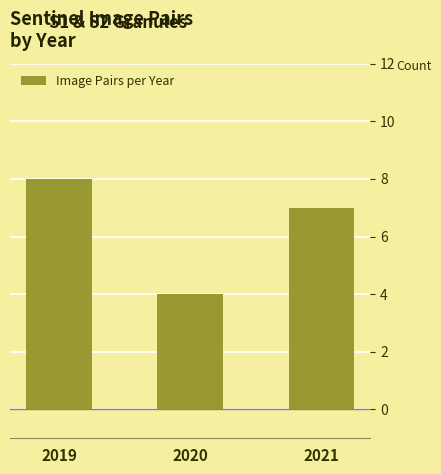

Which category has the lowest value across all series?

2020